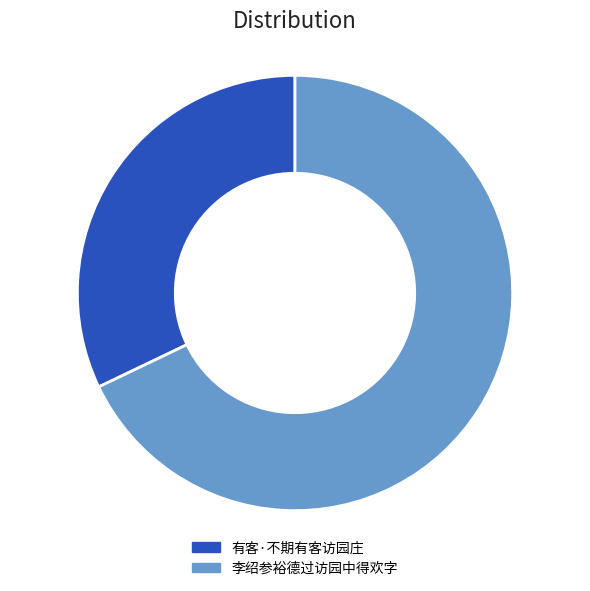

True or false: 李绍参裕德过访园中得欢字 accounts for 68% of the total.

True